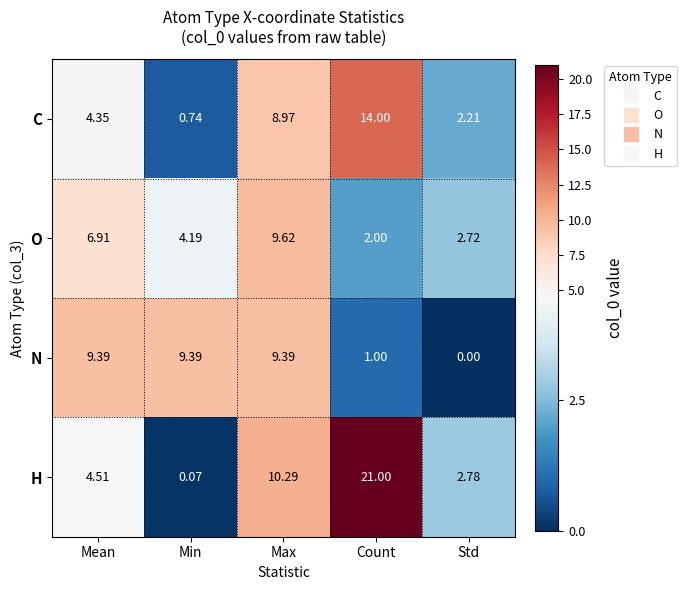

Rank the series by their maximum value, from highest to lowest.

H, C, O, N